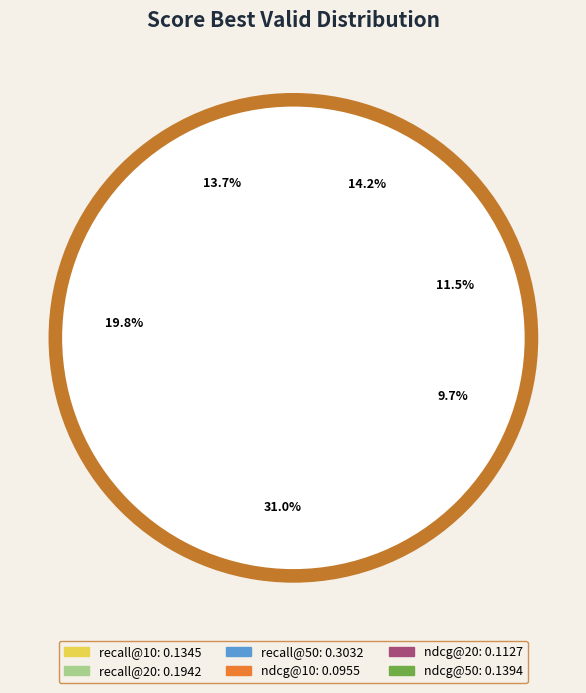

Is ndcg@50 the majority of the pie?

No